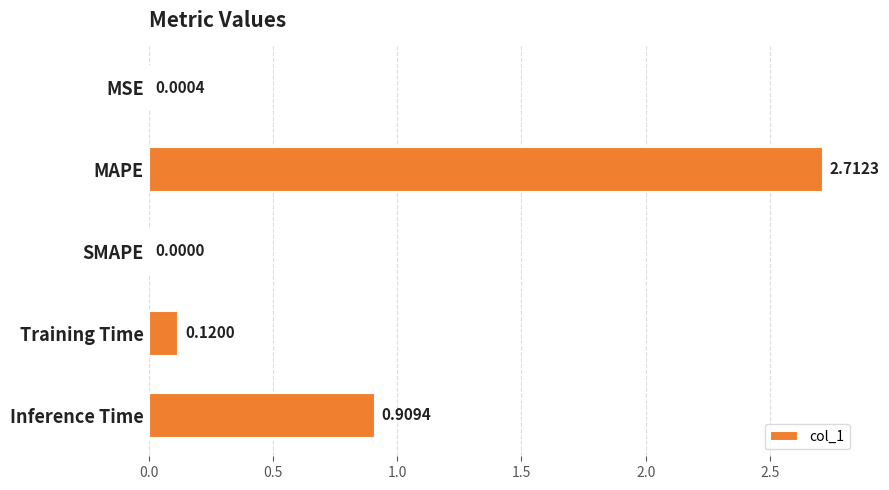

At which category does the chart reach its peak across all series?

MAPE